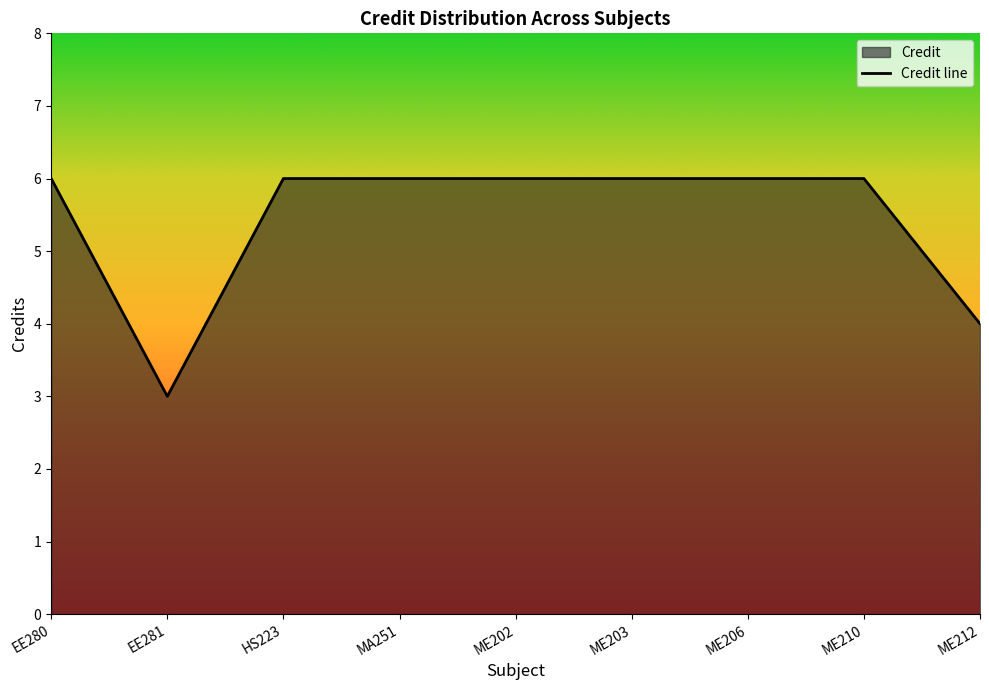

At which label is the value closest to 4?

ME212